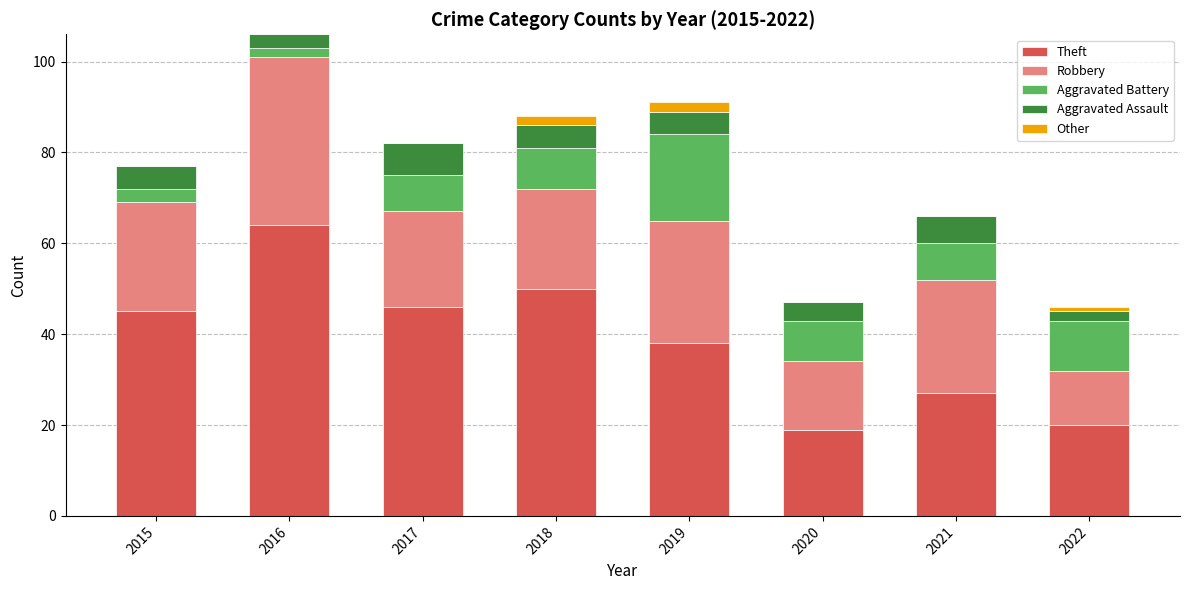

What are all the series names shown in the legend?

Theft, Robbery, Aggravated Battery, Aggravated Assault, Other